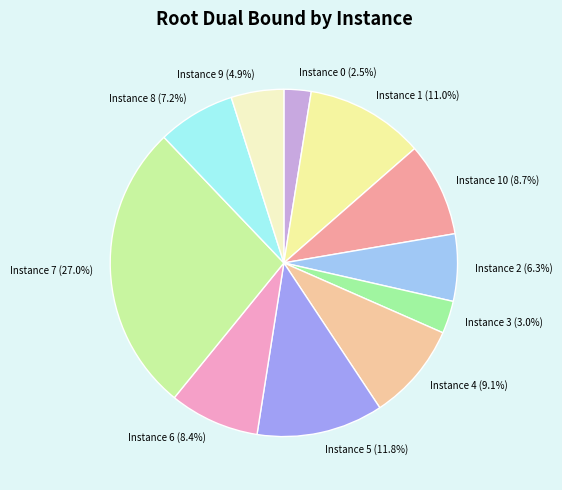

Do Instance 6 and Instance 7 together represent more than half of the pie?

No